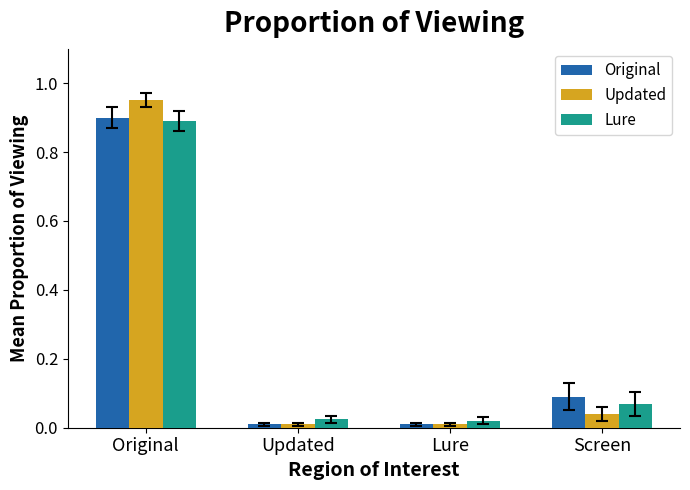

At which category does the chart reach its peak across all series?

Original